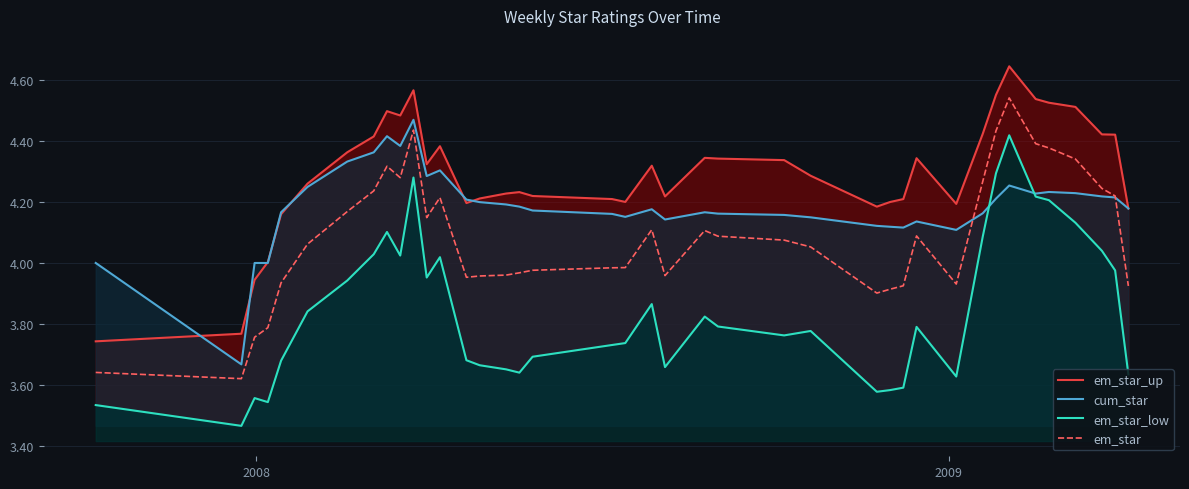

The value of em_star_up at 27 is 2.2. True or false?

False